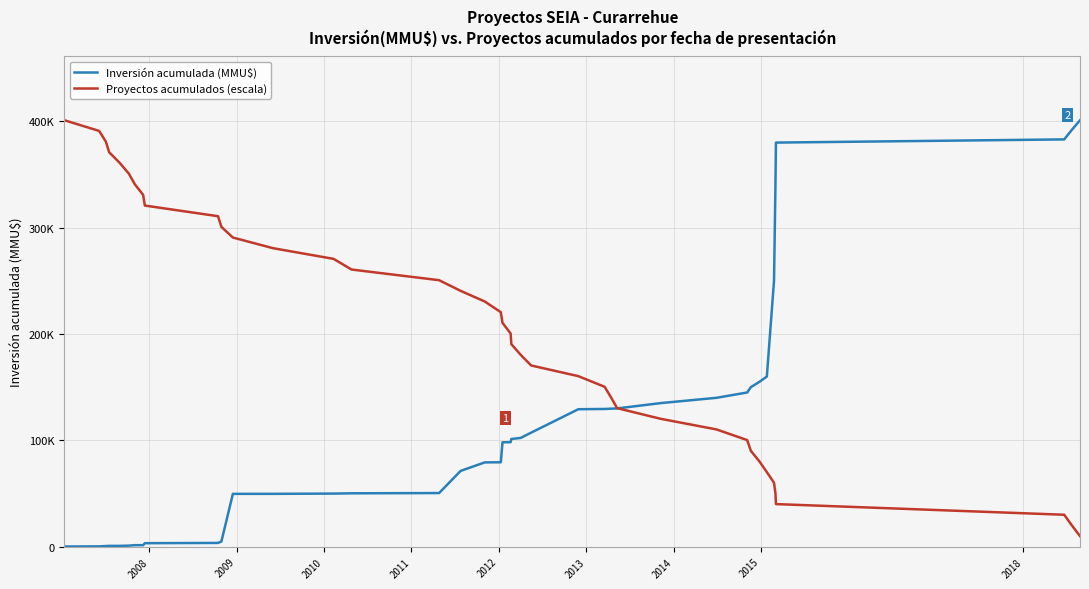

What are all the series names shown in the legend?

Inversión acumulada (MMU$), Proyectos acumulados (escala)